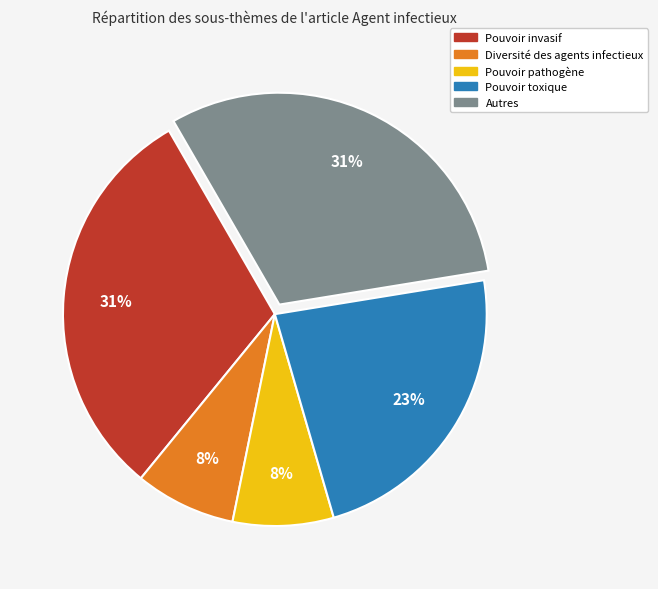

Does any single category account for the majority?

No